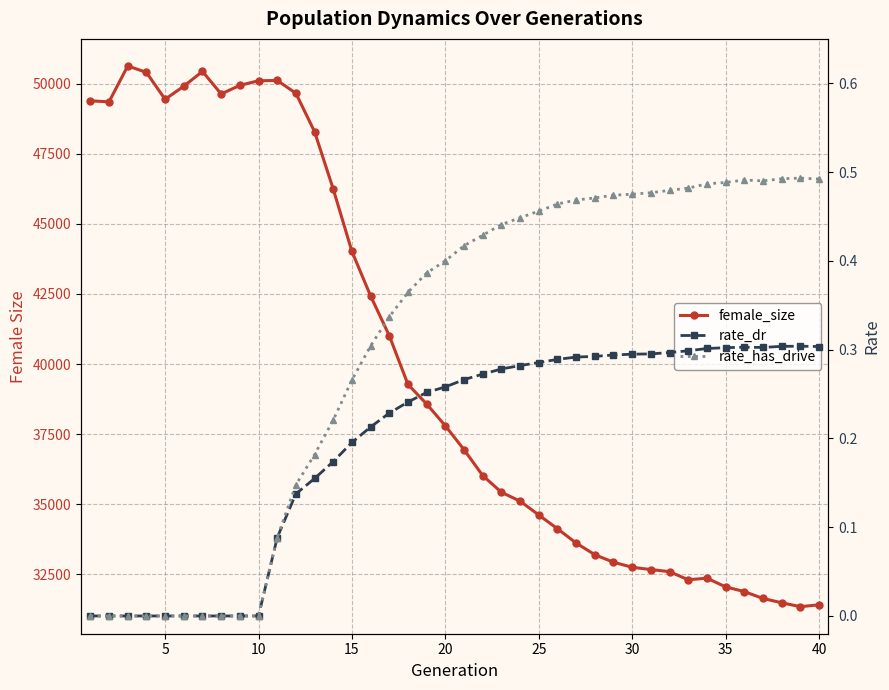

What is the difference between the maximum and minimum values in the rate_has_drive series?

0.5